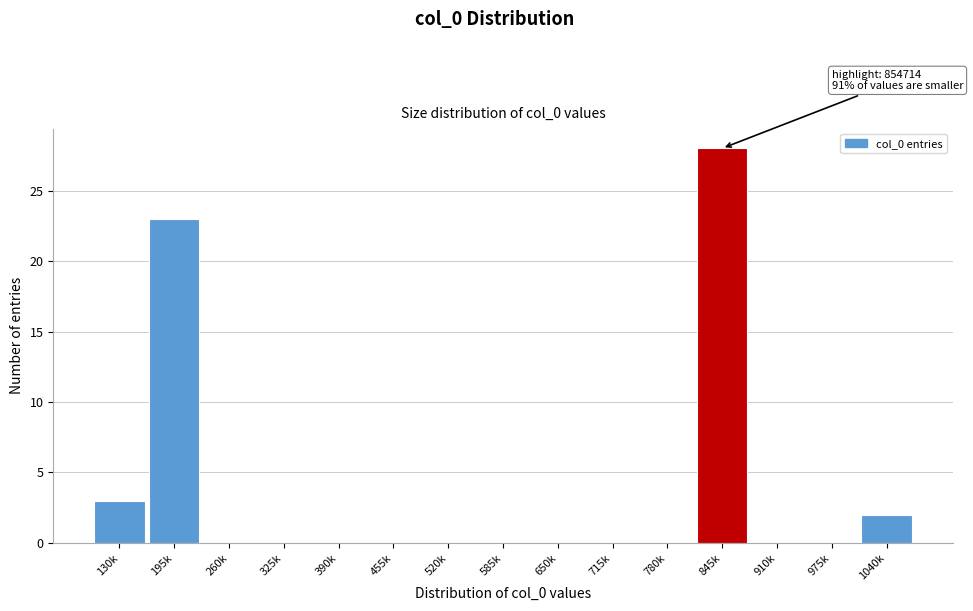

Reading left to right, list all the values displayed in this chart.

130k=3	195k=23	260k=0	325k=0	390k=0	455k=0	520k=0	585k=0	650k=0	715k=0	780k=0	845k=28	910k=0	975k=0	1040k=2